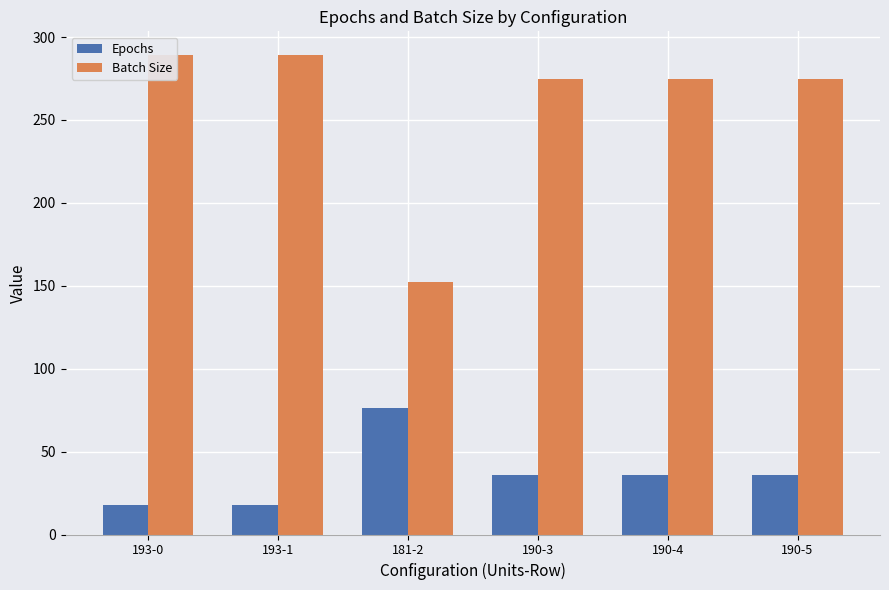

What is the total value across all series at 193-0?

307